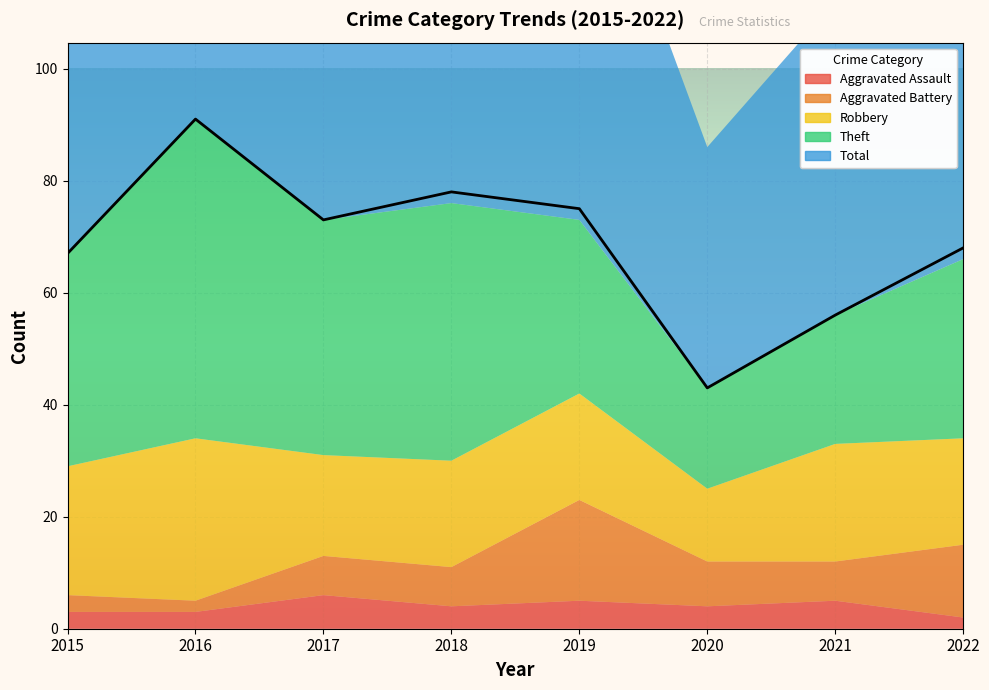

The Total series shows 129 at 2019. True or false?

False